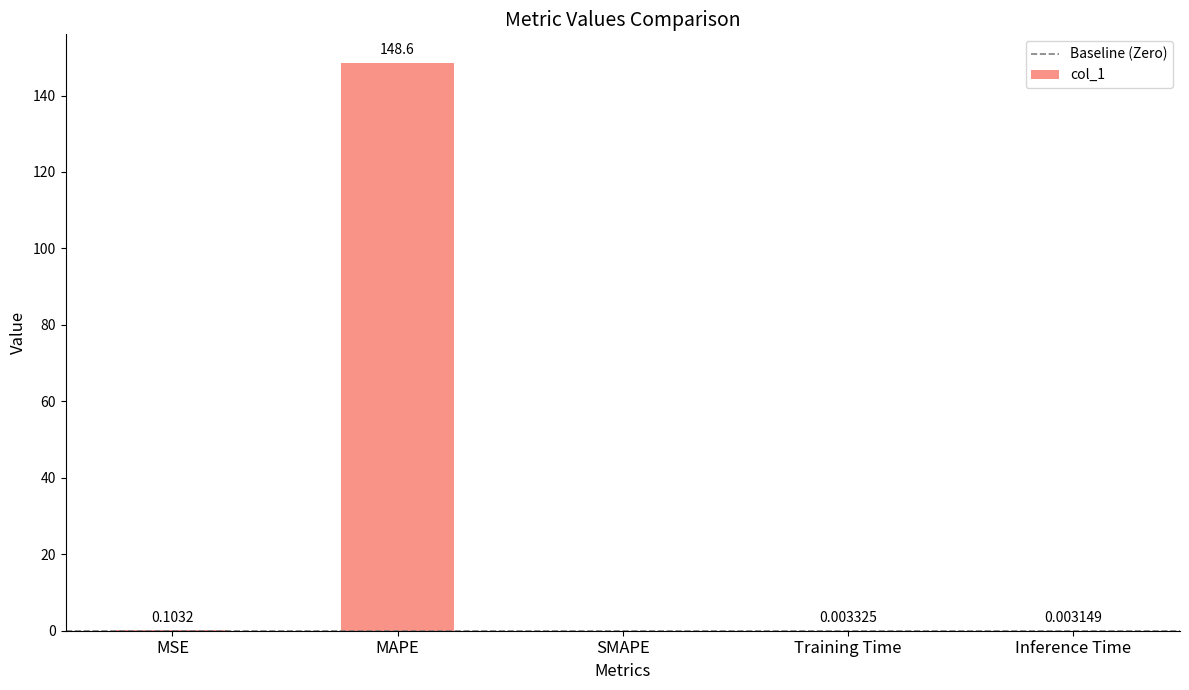

How many values exceed 0?

4